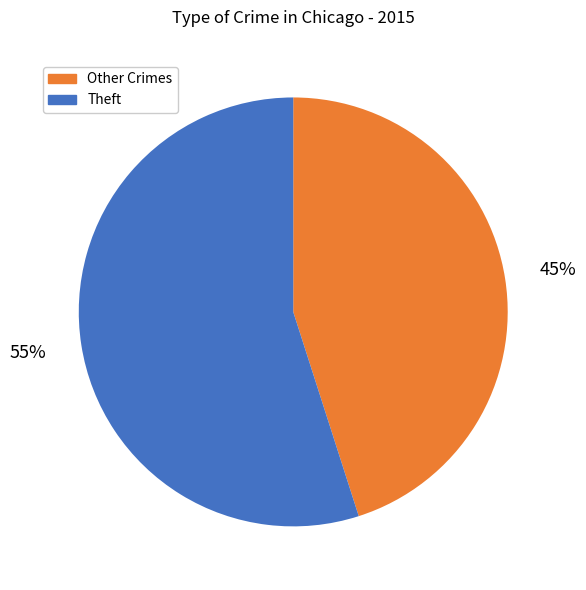

To the nearest percent, what portion does Other Crimes represent?

45%